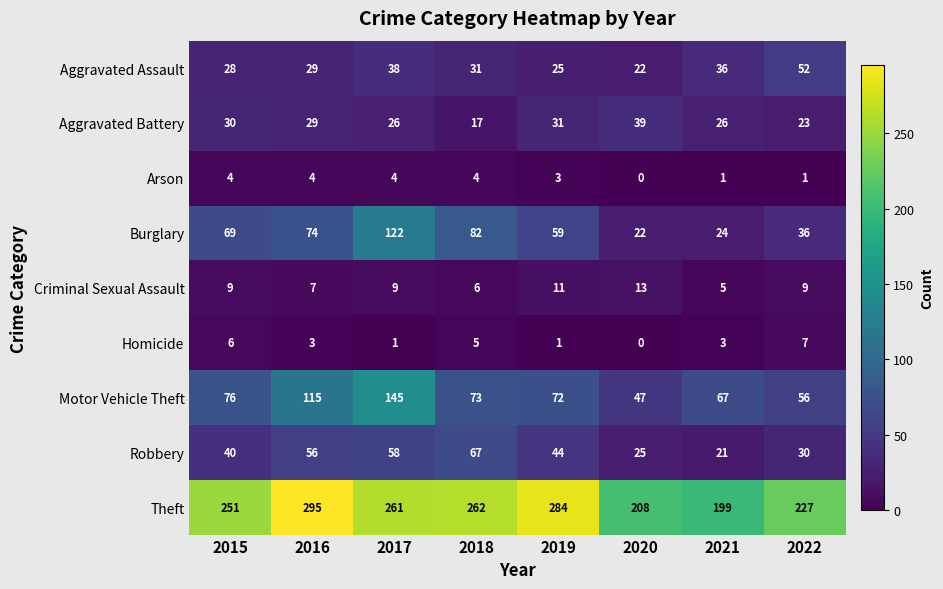

What value does the Arson series have at 2015?

4